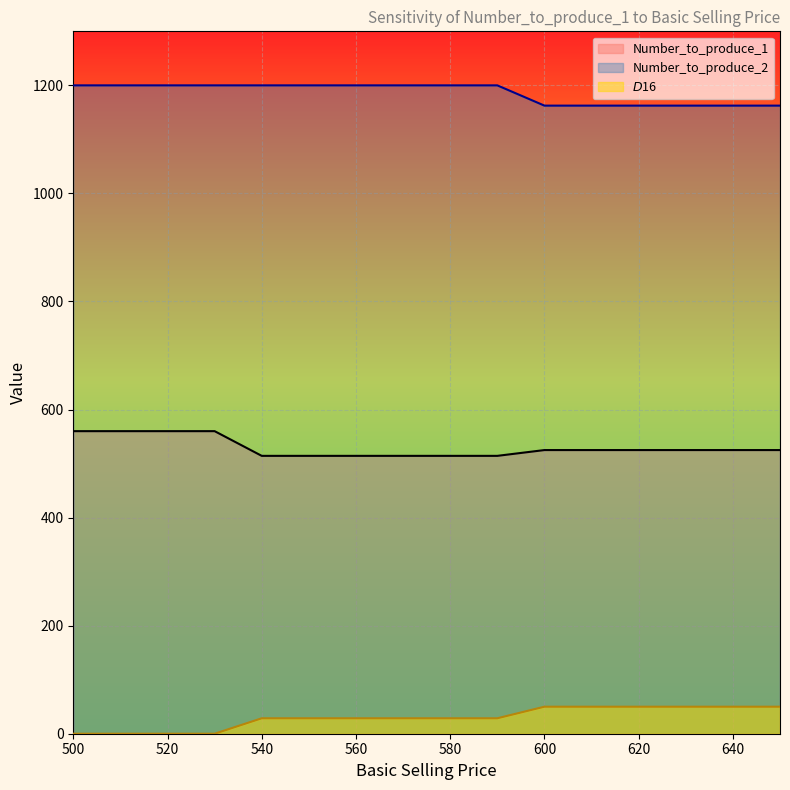

True or false: Number_to_produce_1 and Number_to_produce_2 intersect in this chart.

False